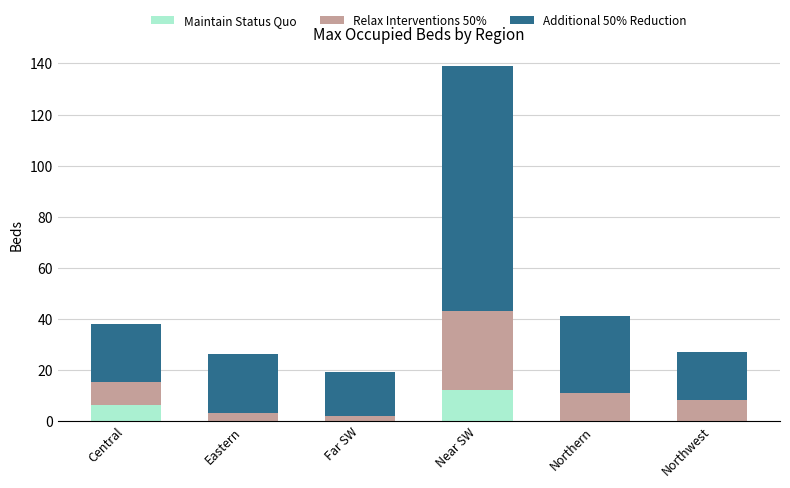

Reading left to right, transcribe the values for Maintain Status Quo.

Central=6	Eastern=0	Far SW=0	Near SW=12	Northern=0	Northwest=0